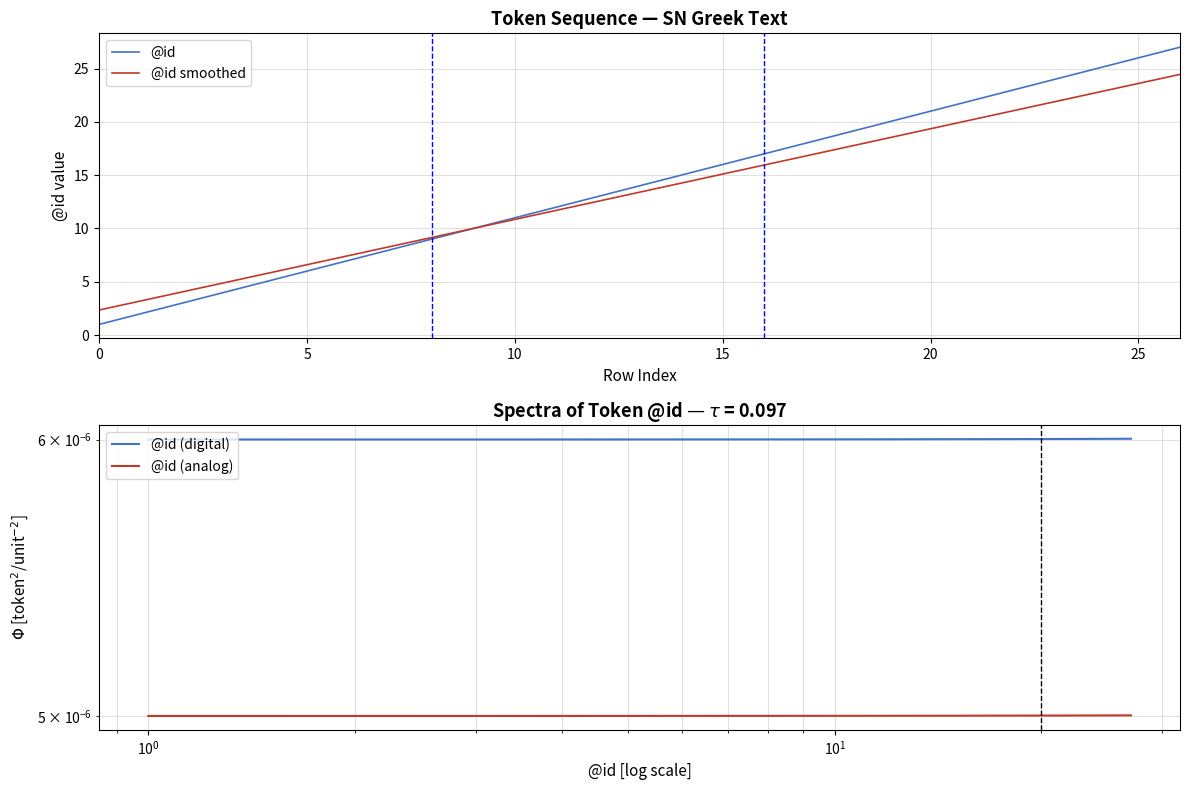

True or false: @id has a value of 9.0 at 8.

True